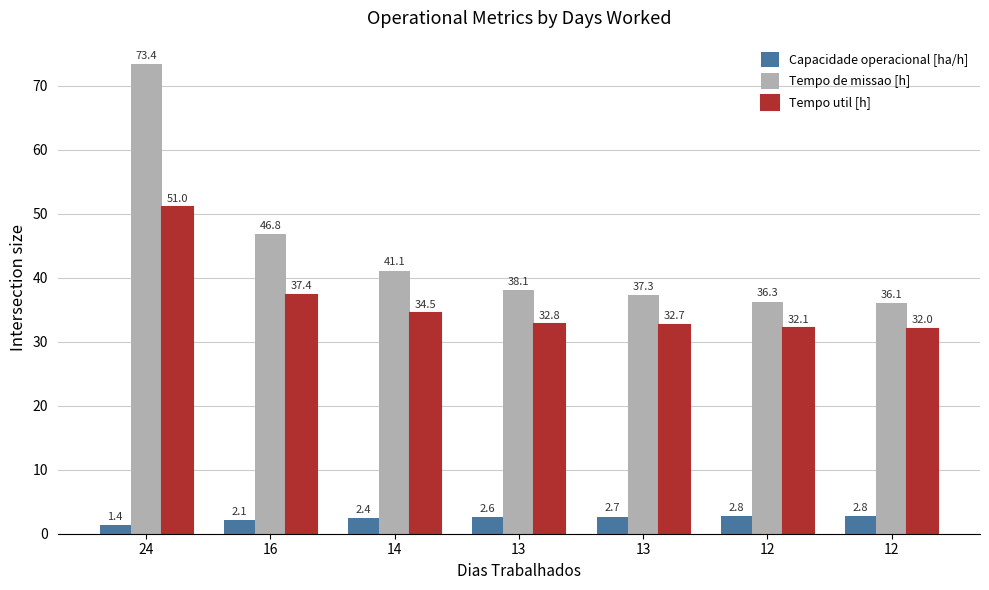

How many groups of bars are there?

7